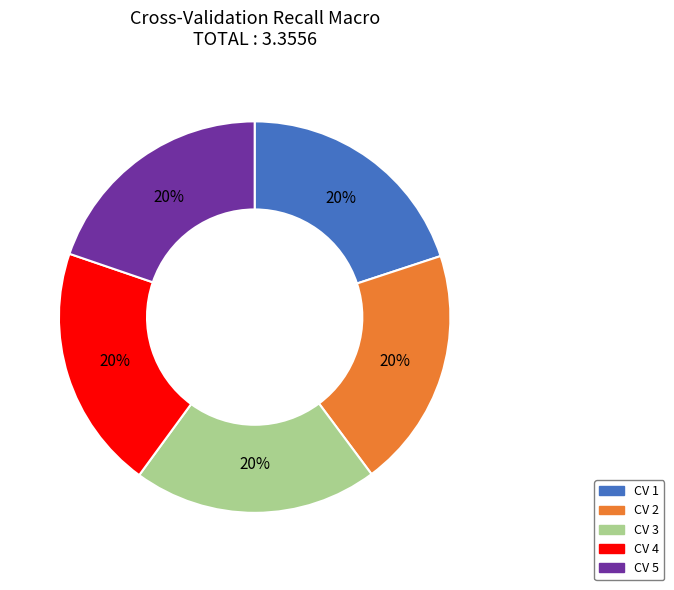

To the nearest percent, what percentage of the pie is CV 3?

20%